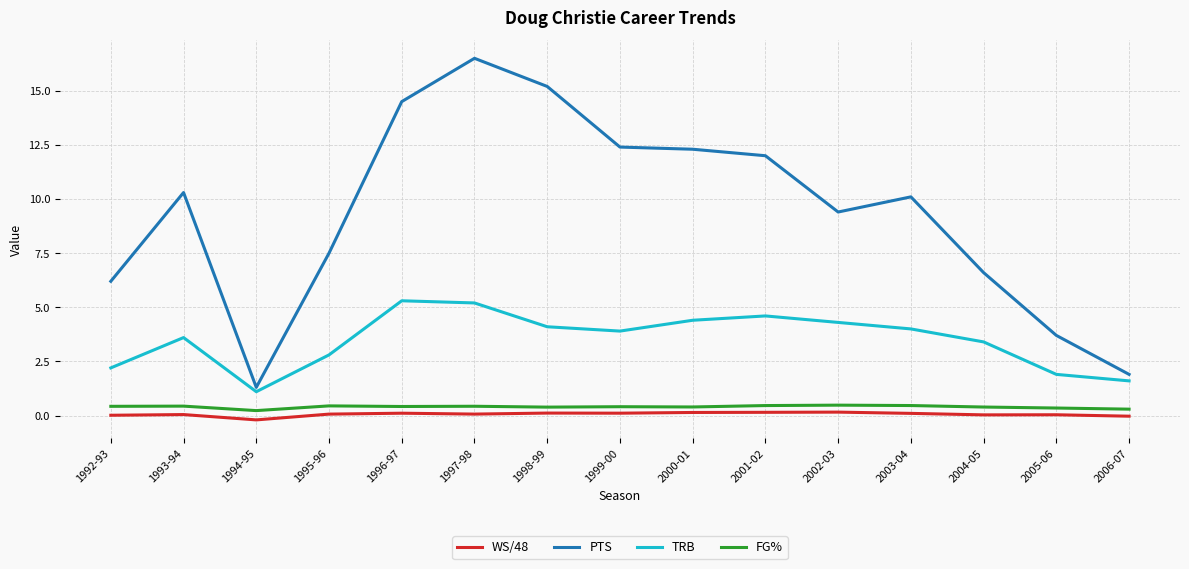

How many lines are shown in the chart?

4